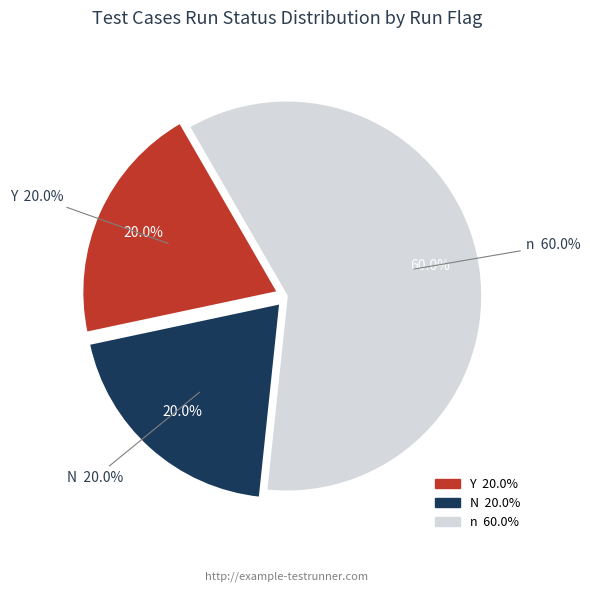

Count the number of slices in the pie.

3